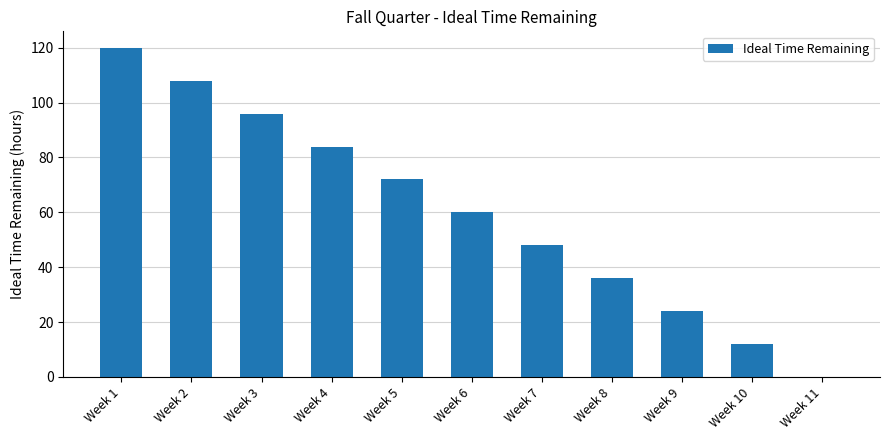

What is the approximate value at Week 2?

108